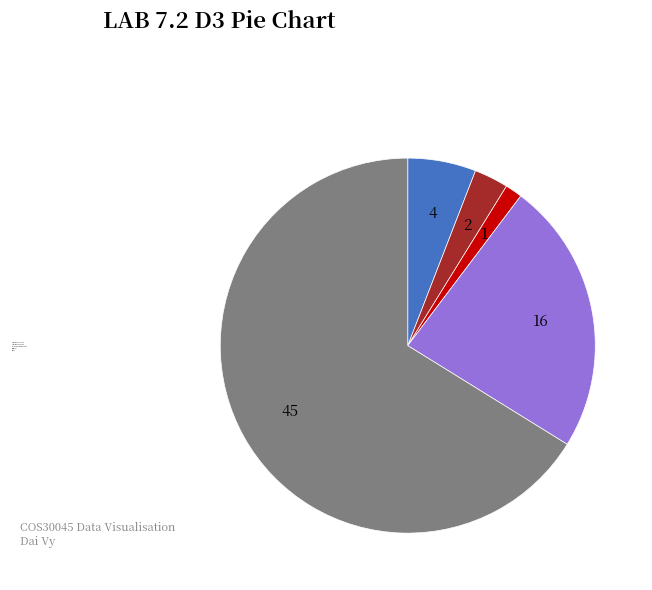

True or false: Aggravated Battery accounts for 3% of the total.

True